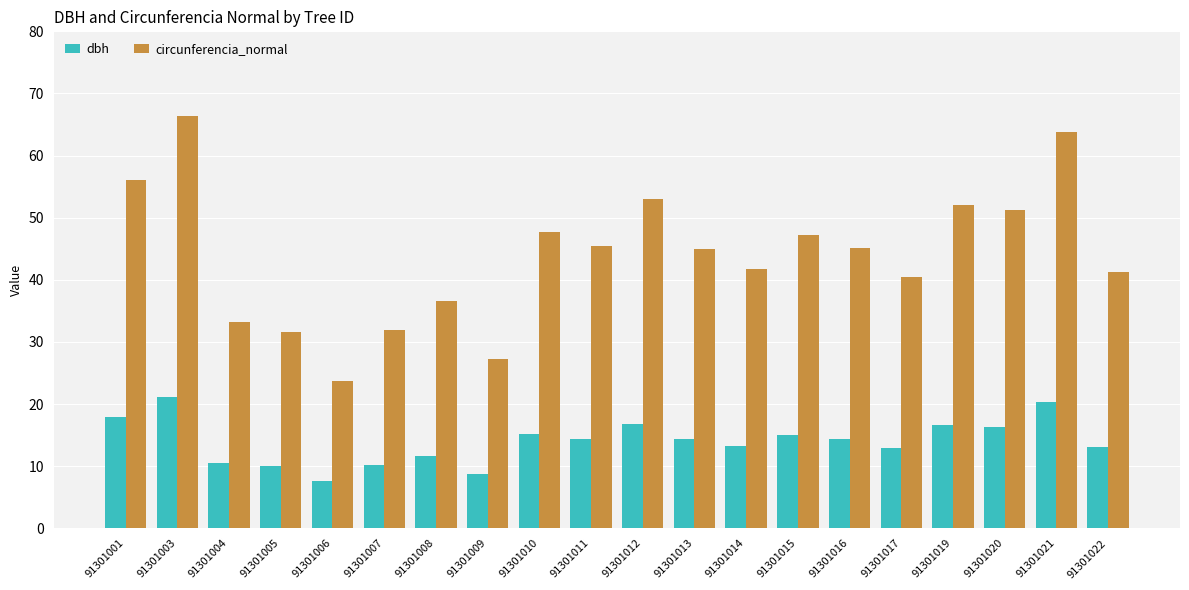

What is the sum of all dbh values?

280.4